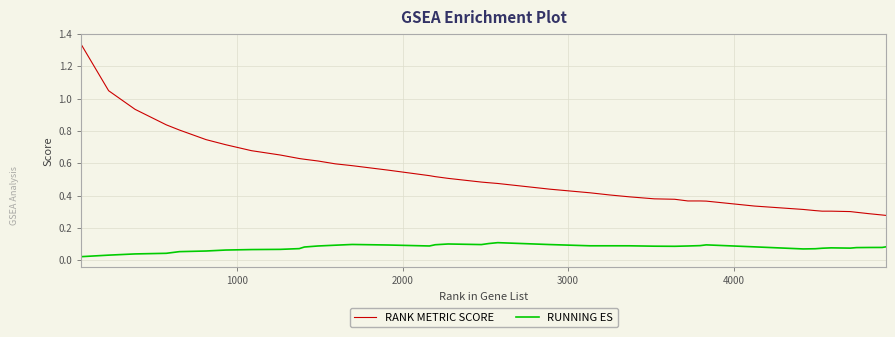

List the series in order of their peak value, lowest first.

RUNNING ES, RANK METRIC SCORE